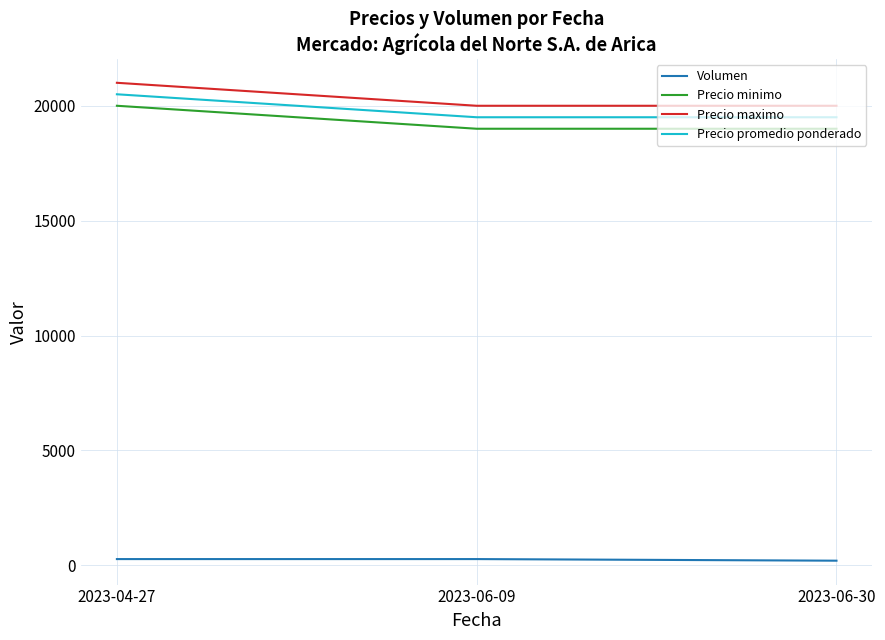

What position from the right is 2023-06-30?

1